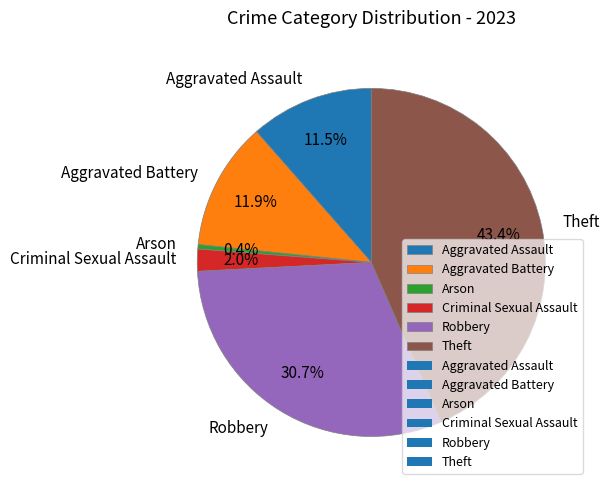

True or false: Aggravated Assault accounts for 23% of the total.

False